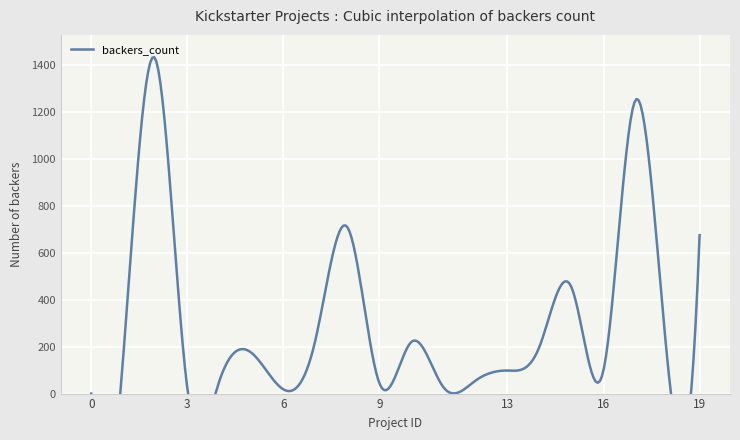

Which has a higher value, 1 or 5?

5